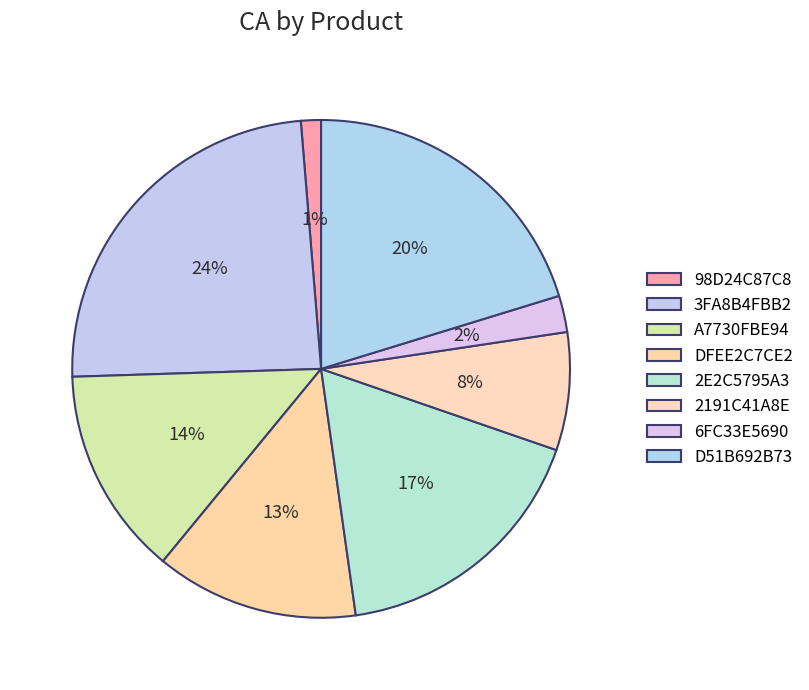

Count the number of slices in the pie.

8